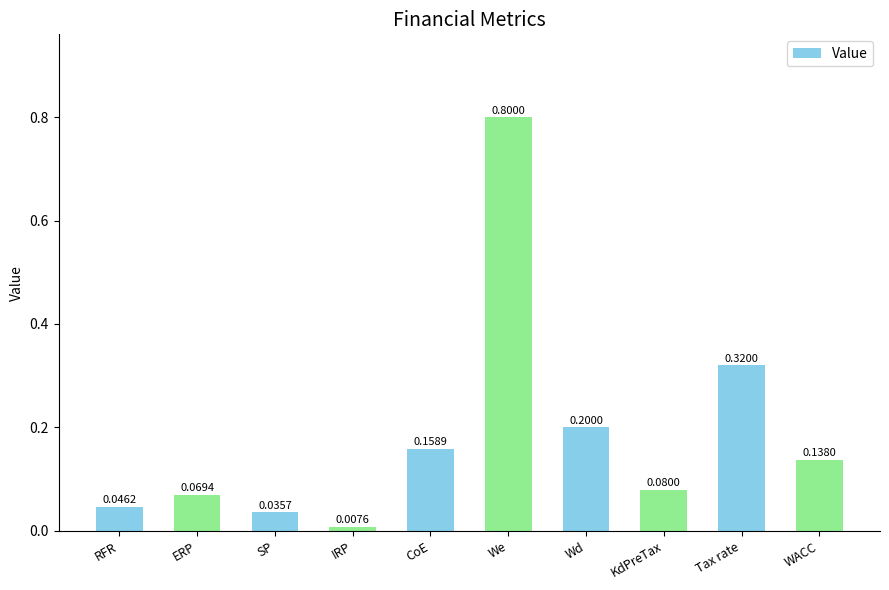

What is the maximum value shown in the chart?

0.8